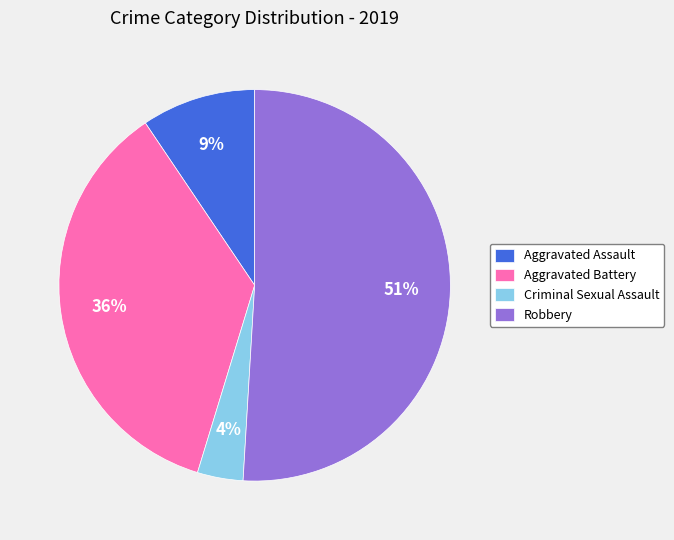

Count the number of slices in the pie.

4